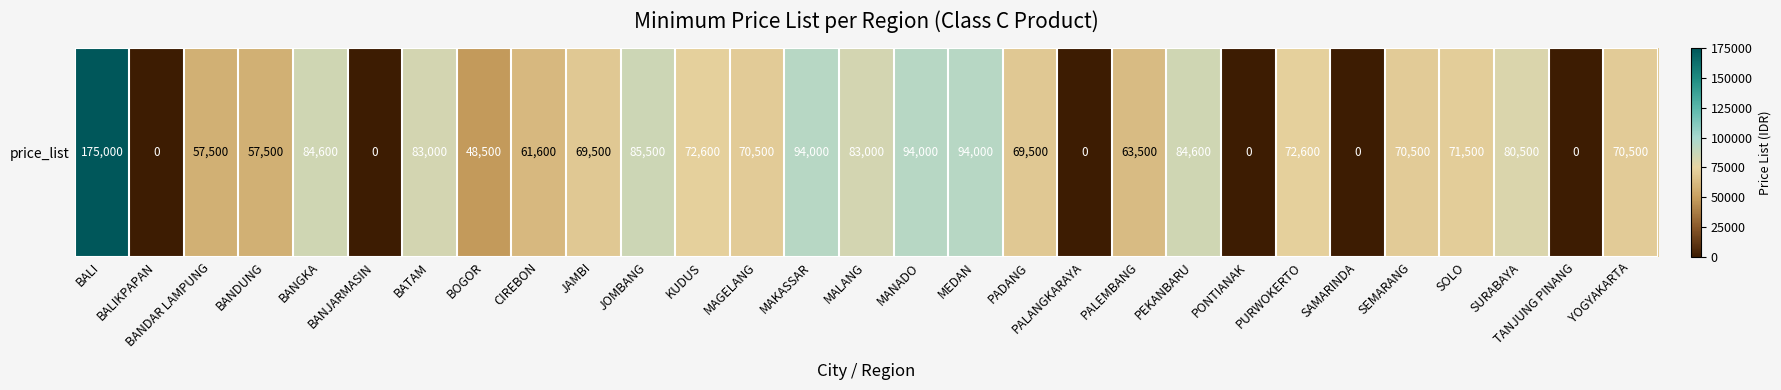

Count the number of data series in this chart.

1